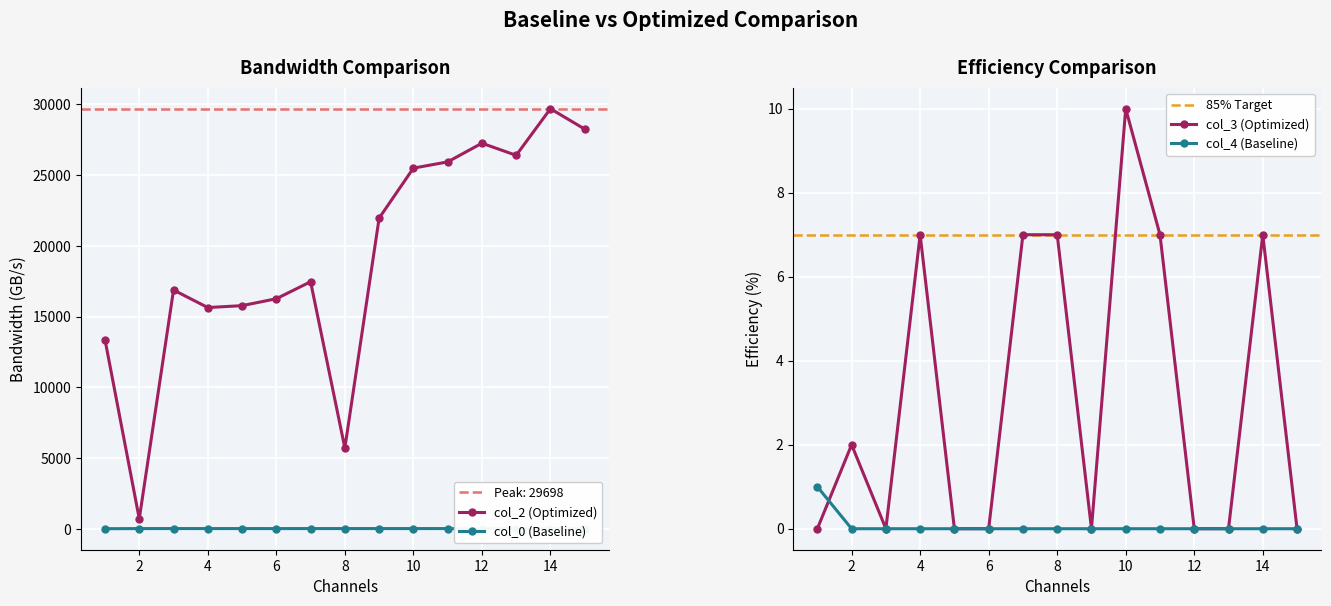

How many interior local valleys does the col_3 series have?

2